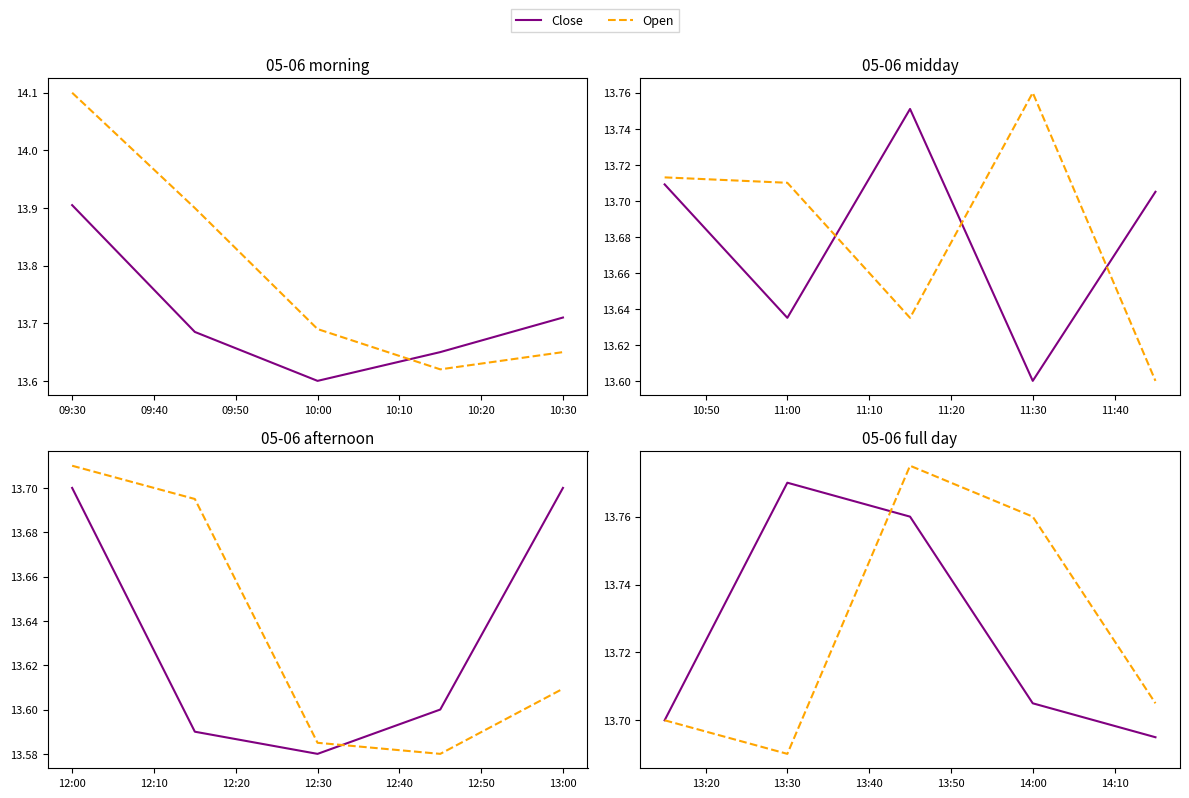

True or false: Close has a value of 13.8 at 13:30.

True